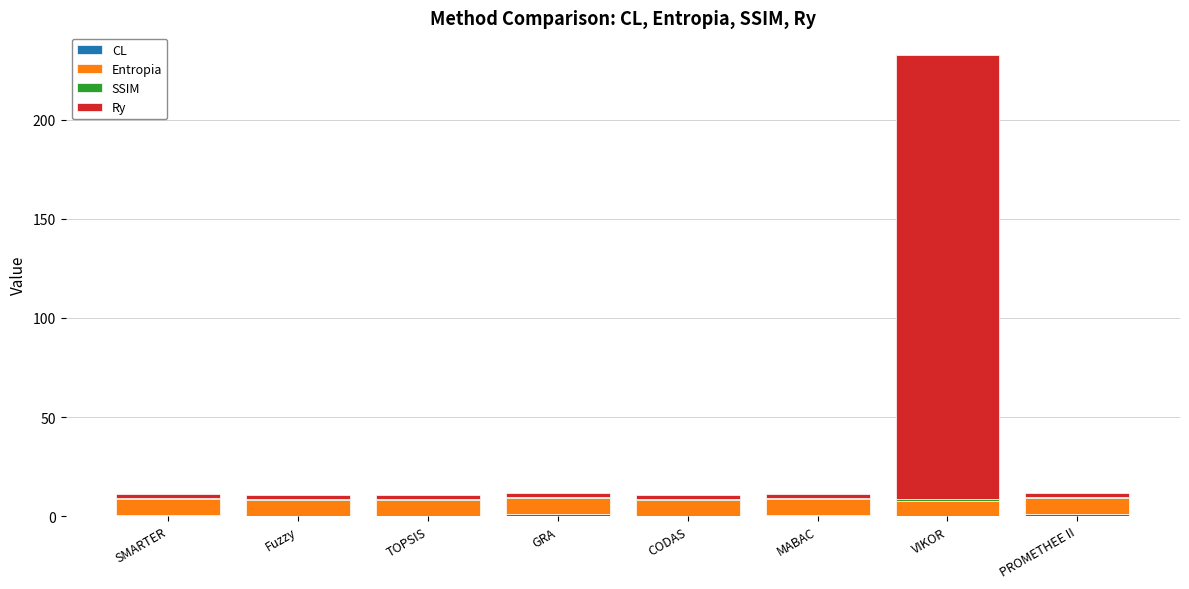

At which category is the sum across all series the highest?

VIKOR